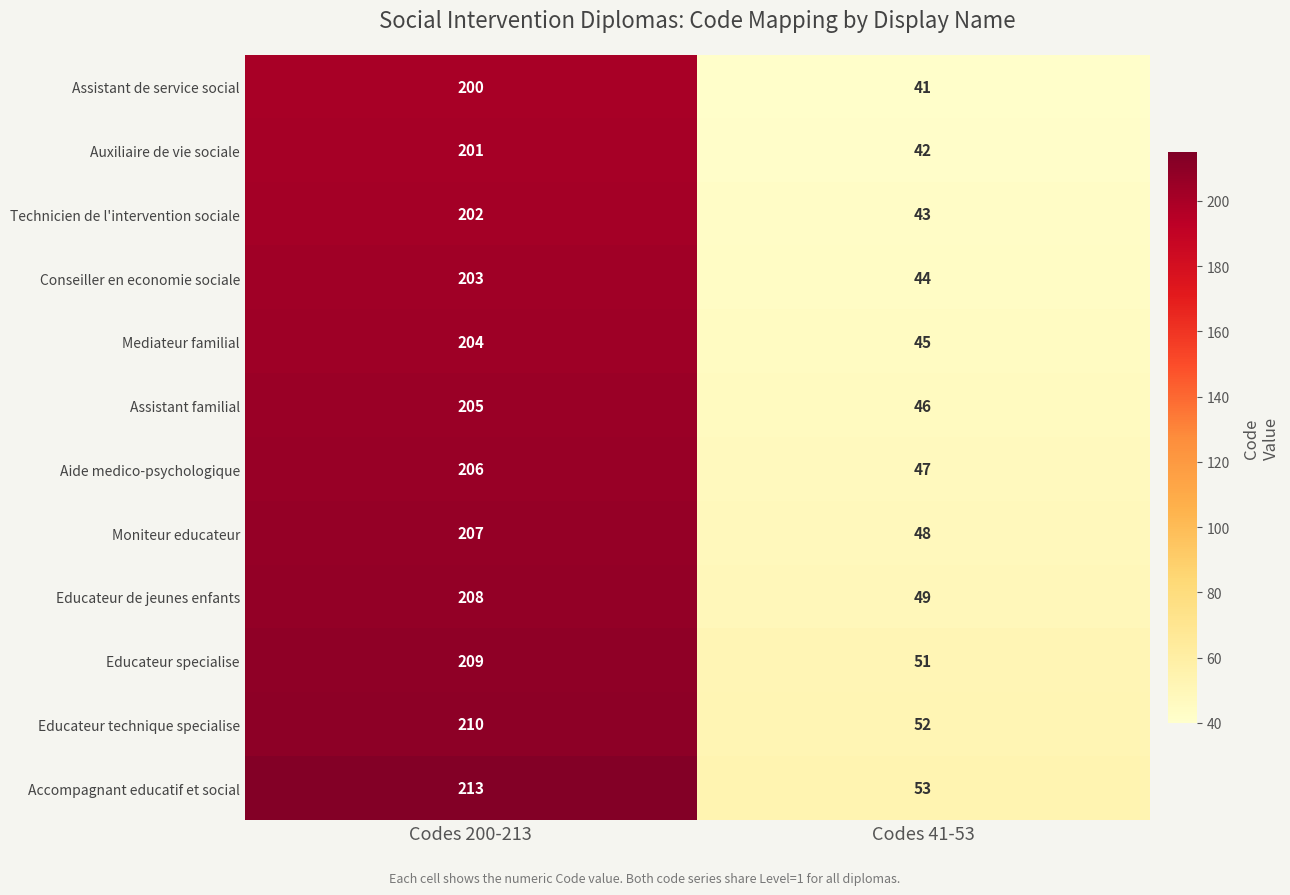

Reading left to right, what are all the values shown in this chart?

Assistant de service social: 200	41
Auxiliaire de vie sociale: 201	42
Technicien de l'intervention sociale: 202	43
Conseiller en economie sociale: 203	44
Mediateur familial: 204	45
Assistant familial: 205	46
Aide medico-psychologique: 206	47
Moniteur educateur: 207	48
Educateur de jeunes enfants: 208	49
Educateur specialise: 209	51
Educateur technique specialise: 210	52
Accompagnant educatif et social: 213	53